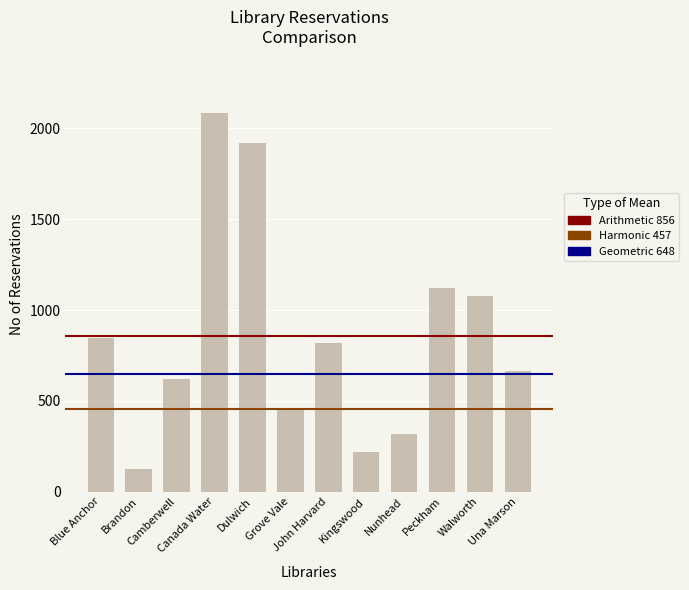

Rank the categories by value from lowest to highest.

Brandon, Kingswood, Nunhead, Grove Vale, Camberwell, Una Marson, John Harvard, Blue Anchor, Walworth, Peckham, Dulwich, Canada Water